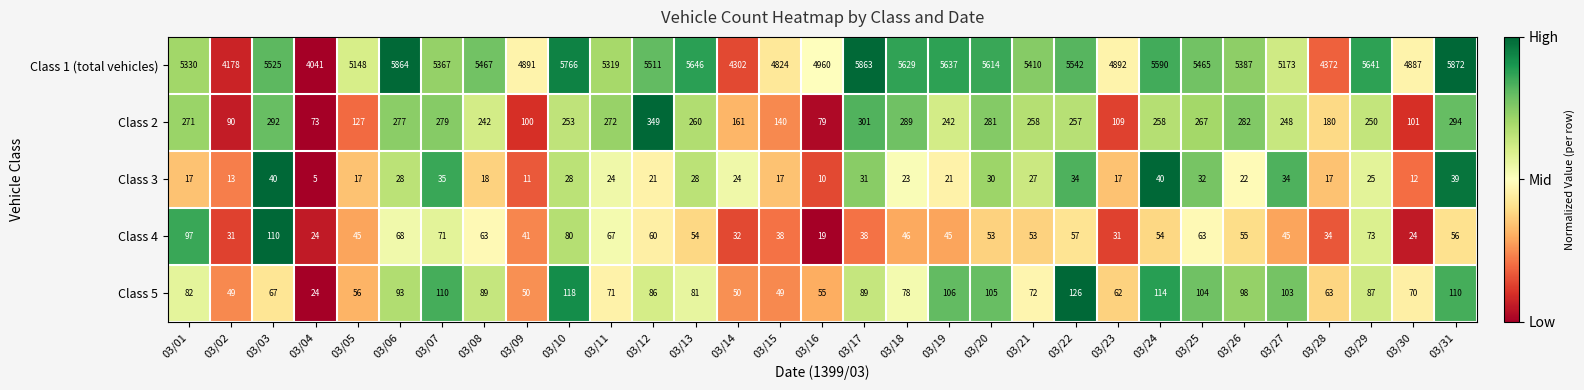

What is the difference between the Class 2 values at 03/06 and 03/08?

35